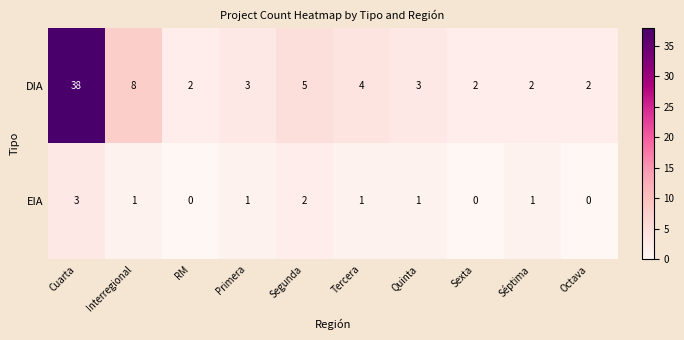

At how many categories does at least one series exceed 15?

1